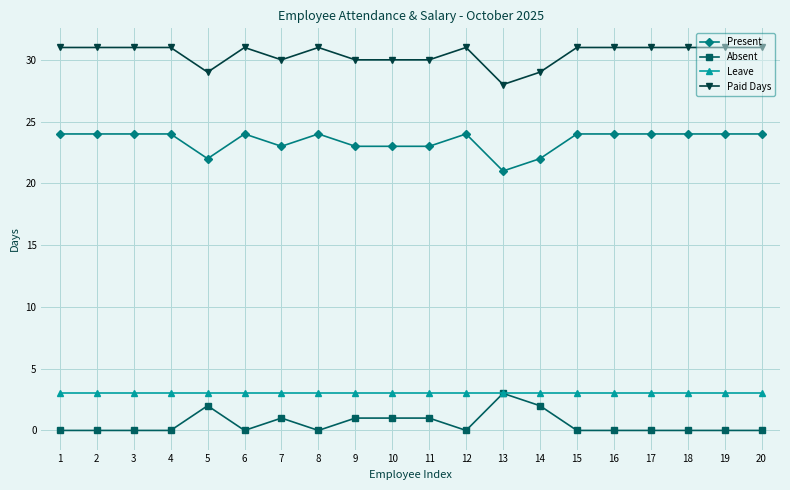

What are all the series names shown in the legend?

Present, Absent, Leave, Paid Days